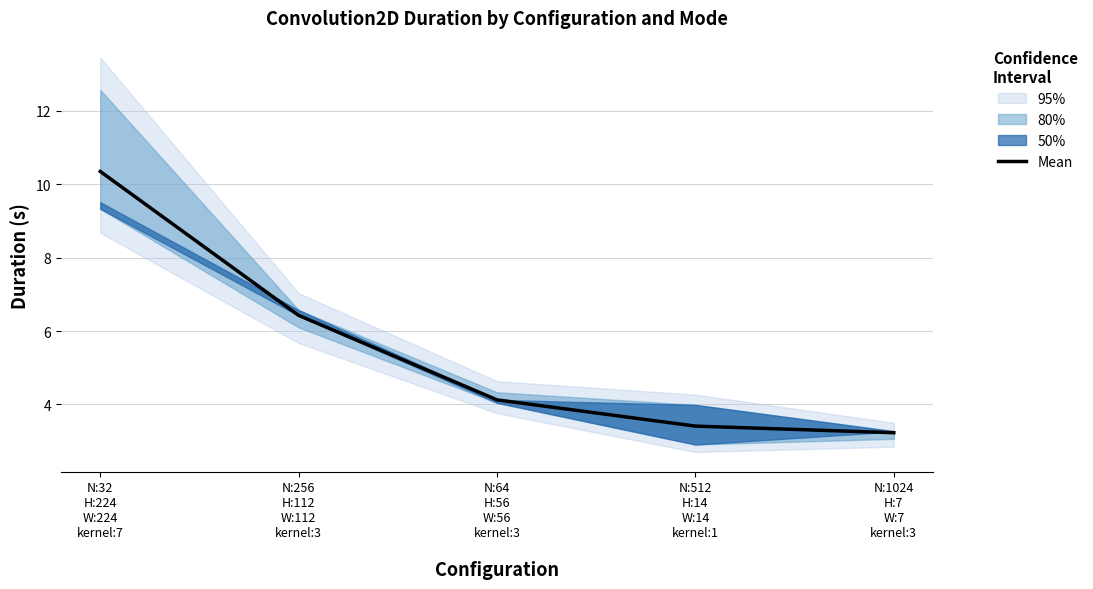

Which has a higher value, N:32
H:224
W:224
kernel:7
 or N:1024
H:7
W:7
kernel:3
?

N:32
H:224
W:224
kernel:7
